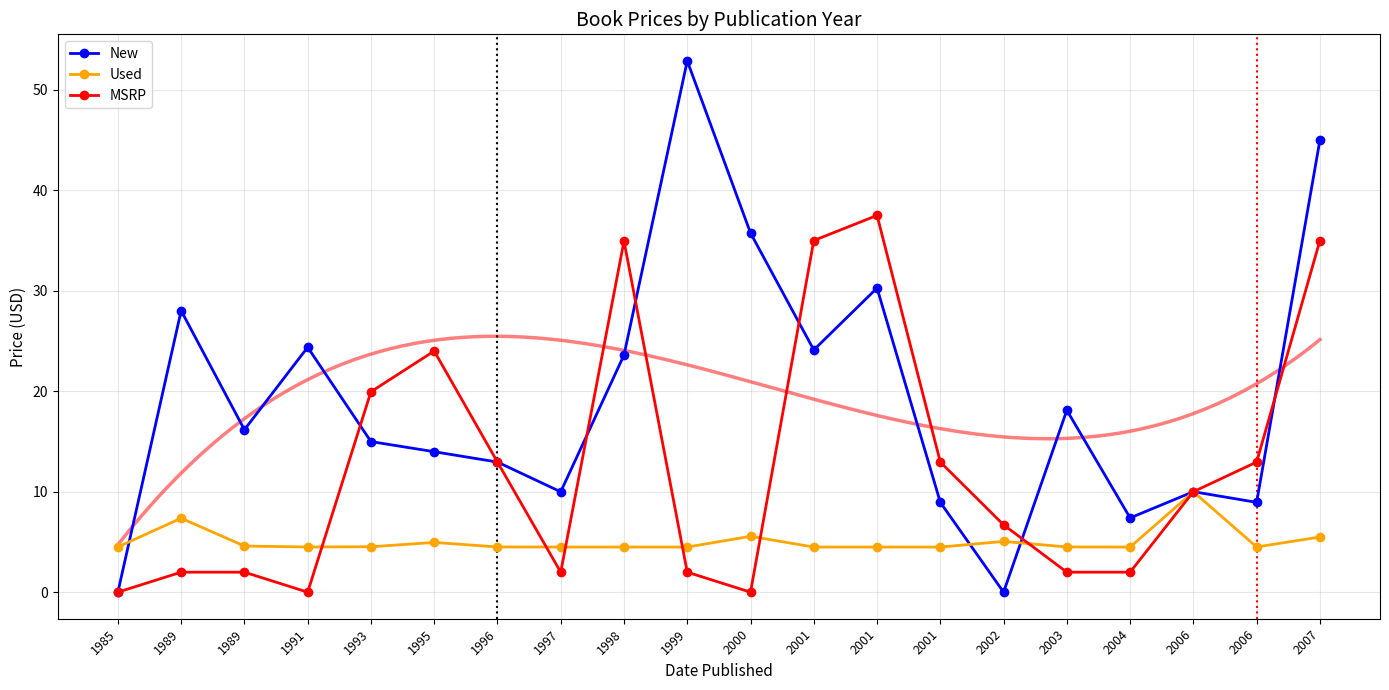

What is the value of the Used point at the 20th from the left?

5.5